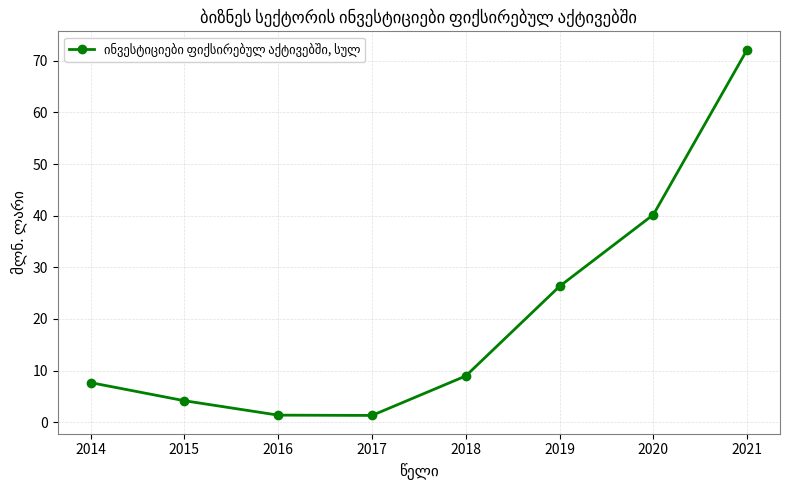

The chart shows a value of 7.7 at 2014. True or false?

True